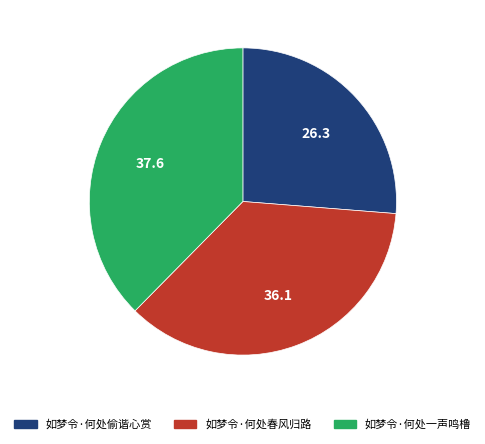

Which has a higher value, 如梦令·何处偷谐心赏 or 如梦令·何处春风归路?

如梦令·何处春风归路